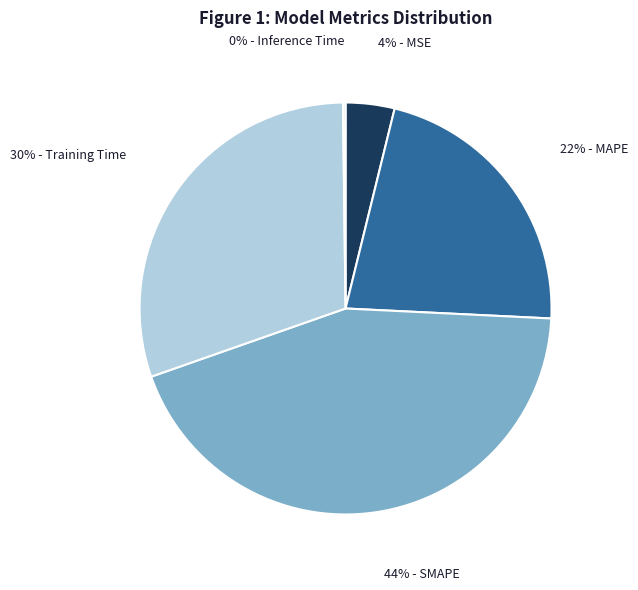

To the nearest percent, what is the average slice percentage?

20%